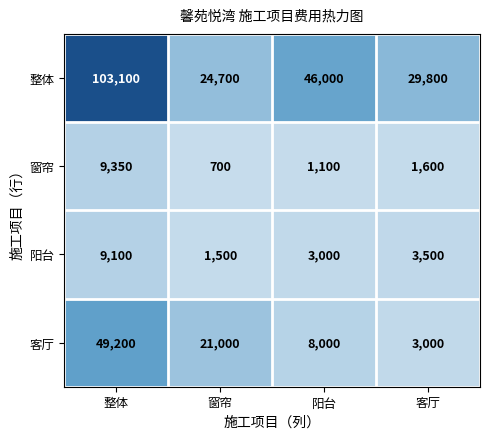

What is the difference between the highest and lowest values at 整体?

94000